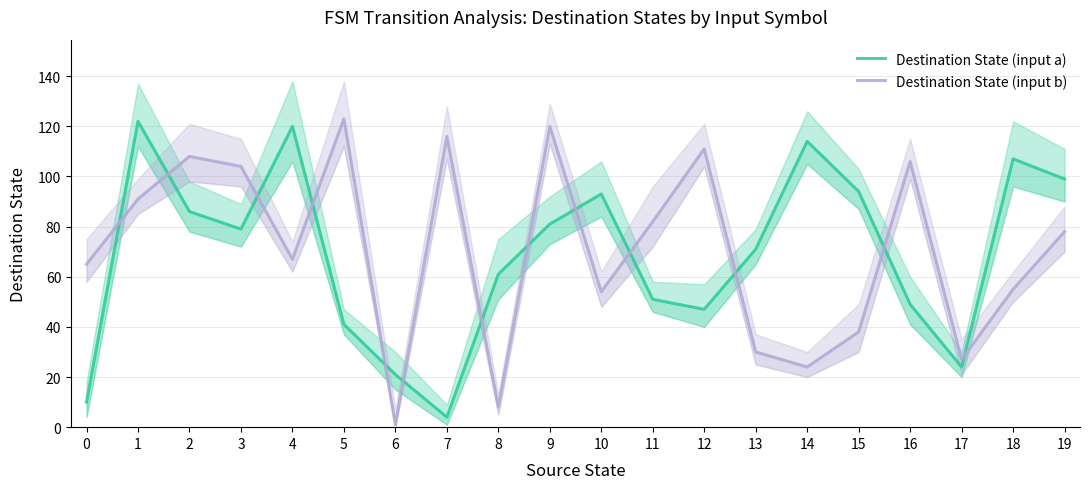

What is the sum of the Destination State (input b) values at 15 and 18?

93